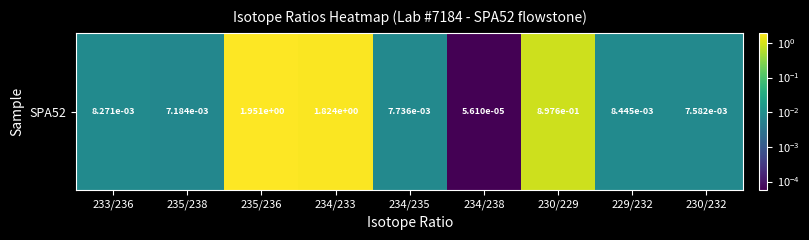

The chart shows a value of 0.0 at 234/238. True or false?

True